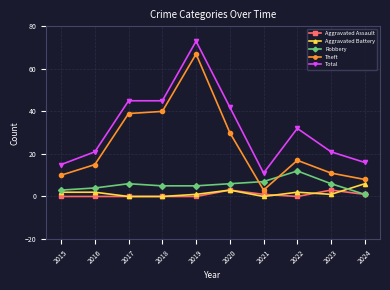

True or false: Theft and Total intersect in this chart.

False